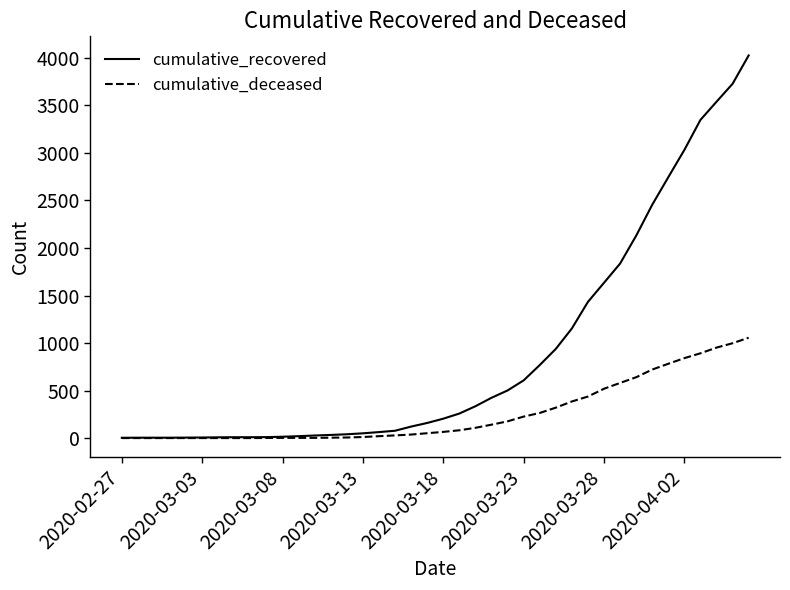

List the series in order of their peak value, lowest first.

cumulative_deceased, cumulative_recovered